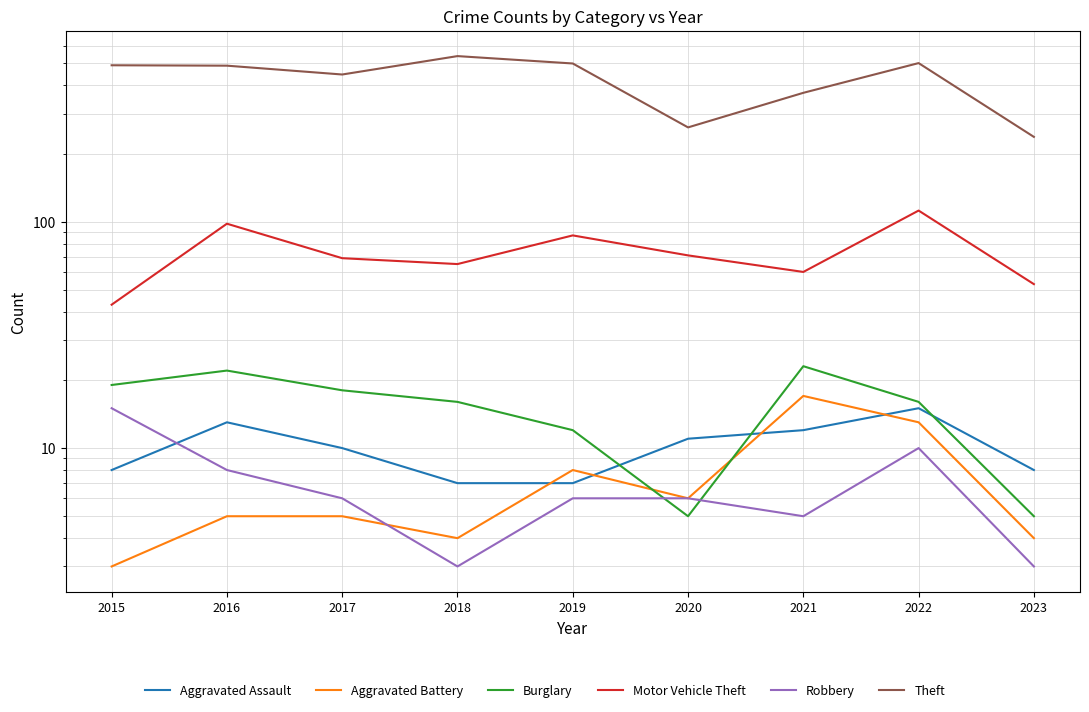

What is the value of the Theft point at the 2nd from the left?

489